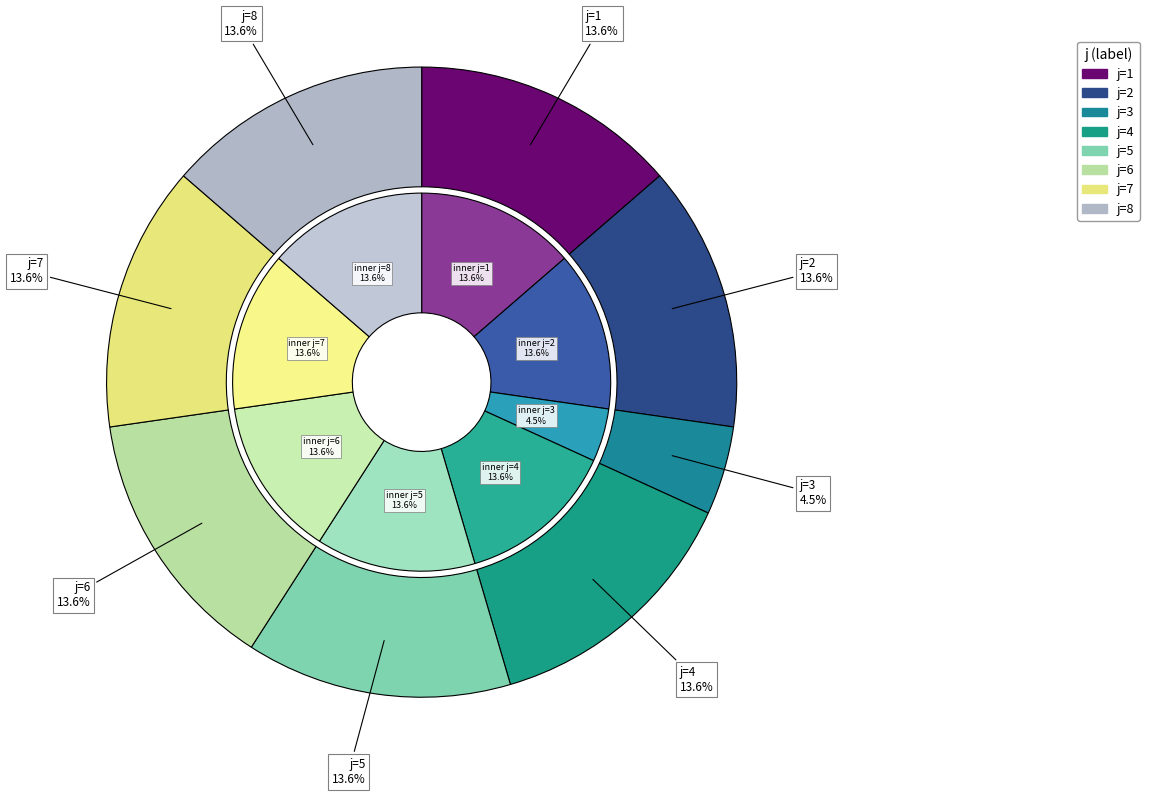

How many segments does this pie chart have?

8